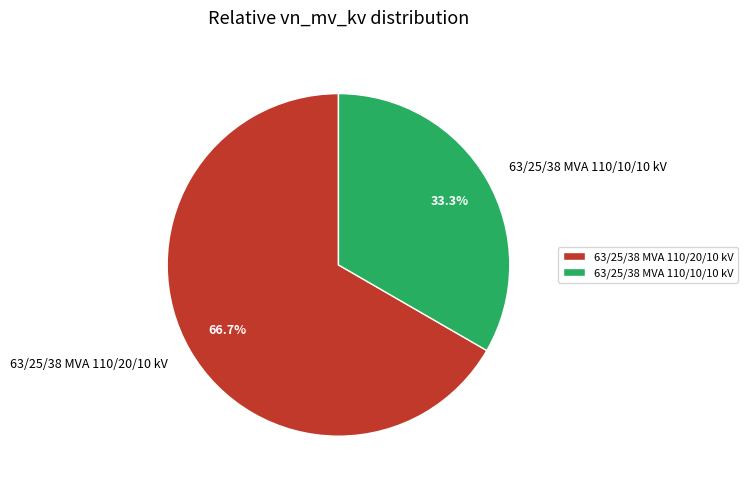

What is the total percentage of 63/25/38 MVA 110/20/10 kV and 63/25/38 MVA 110/10/10 kV?

100.0%